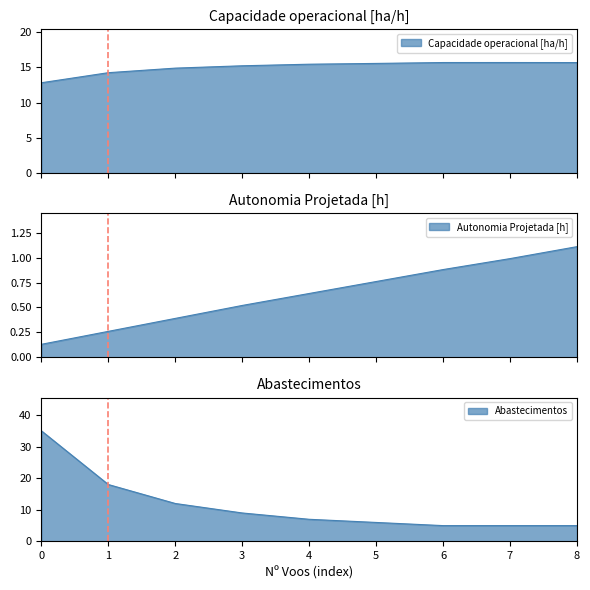

Count the number of data series in this chart.

3